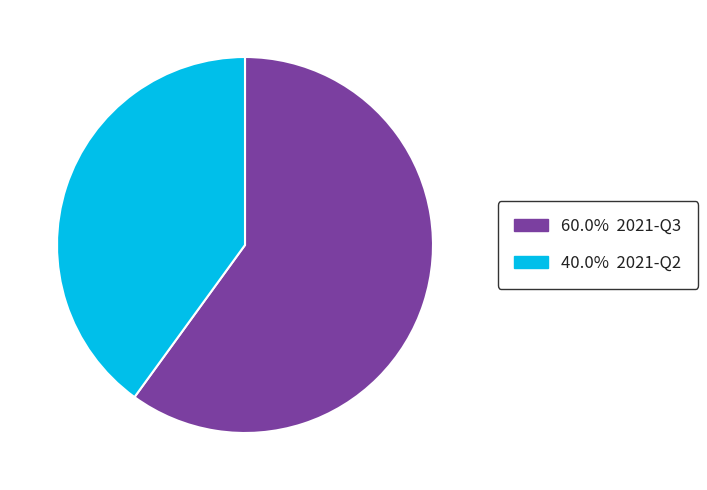

Is there a majority slice in this chart?

Yes